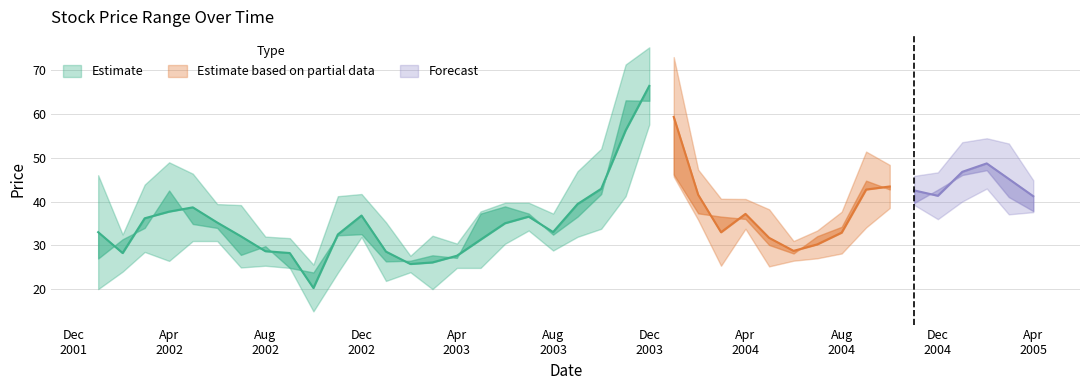

Where is Close nearest to the value 43?

33